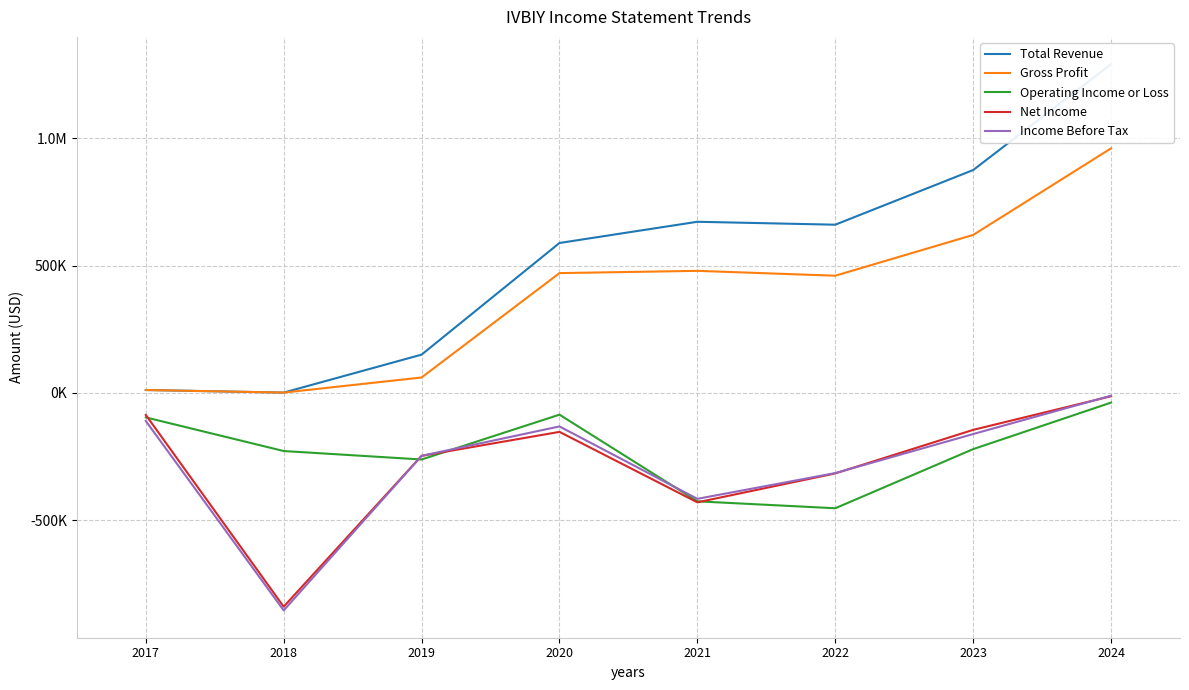

True or false: Net Income has a value of -839200 at 2018.

True